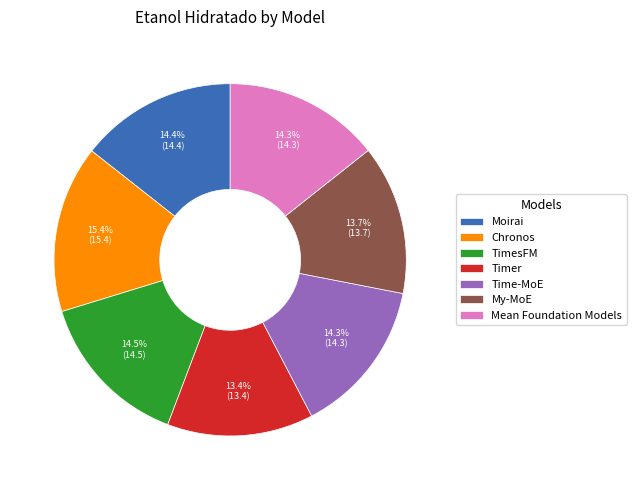

How many slices are in this pie chart?

7